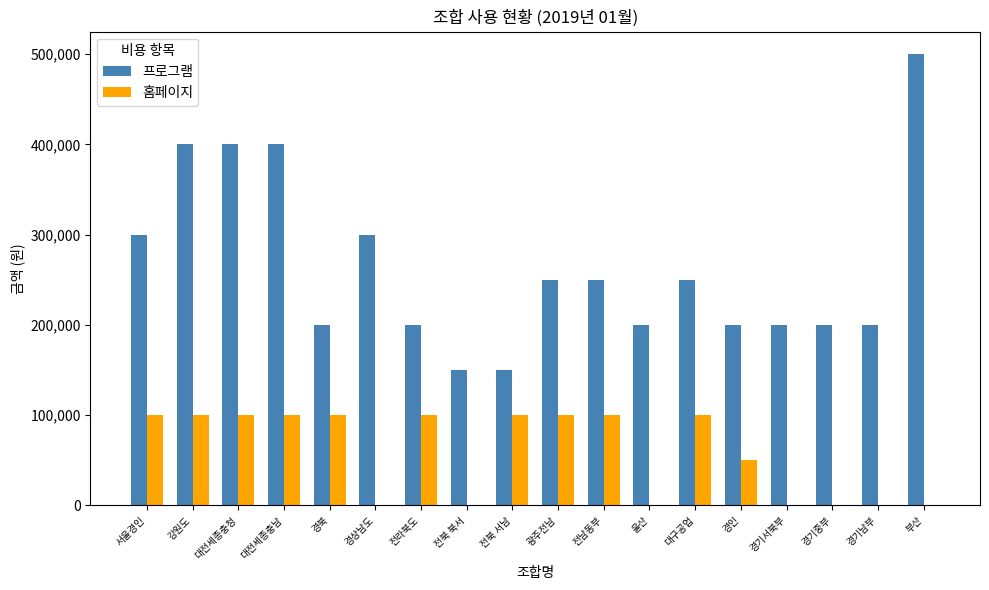

Are the bars grouped side by side (vs. stacked)?

Yes